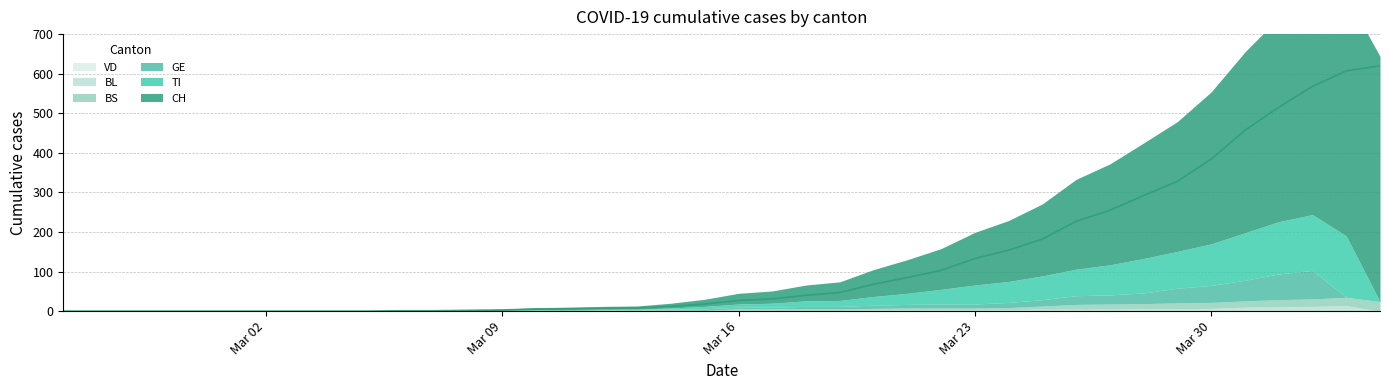

True or false: TI has more than 2 points higher than both neighbors.

False